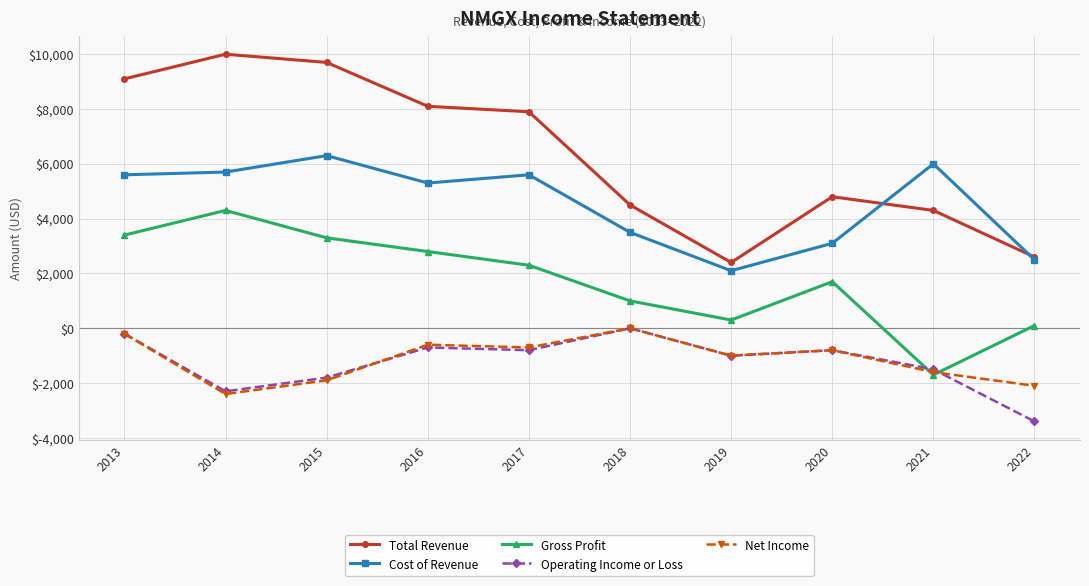

True or false: Gross Profit and Cost of Revenue cross at least once.

False